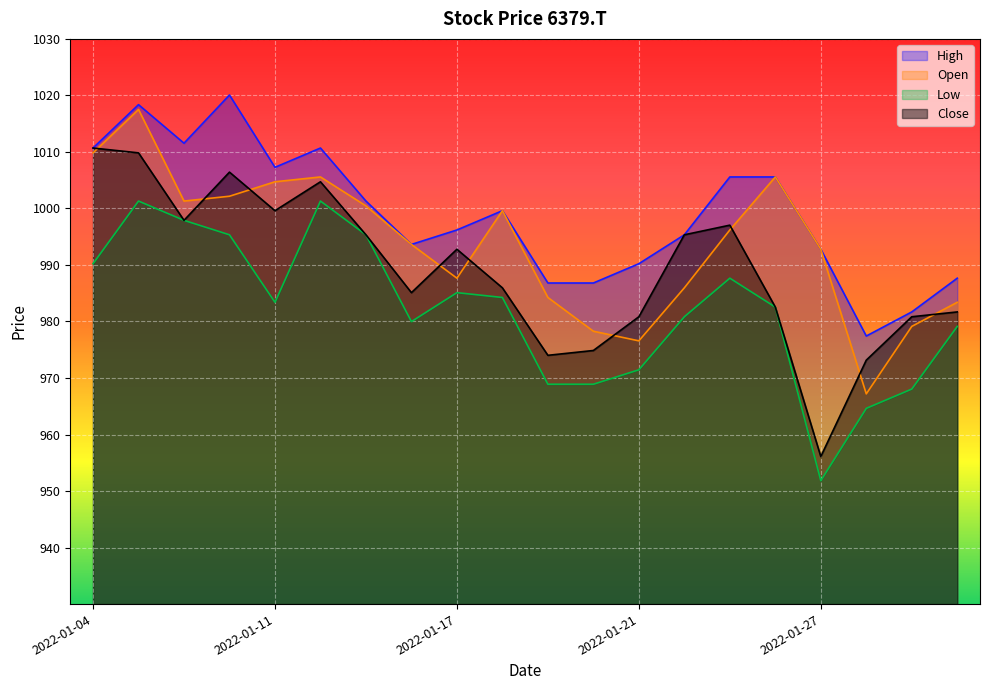

What is the value of the Low point at the 1st from the left?

990.2